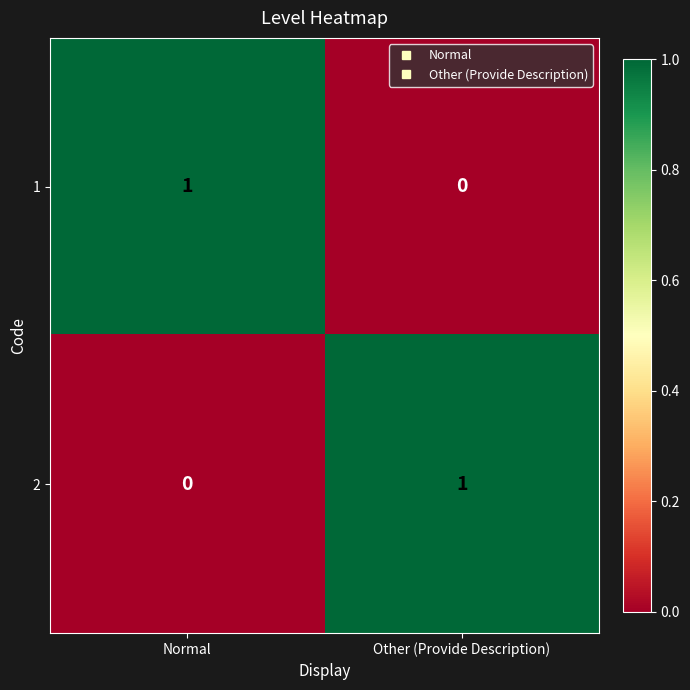

Count the number of data series in this chart.

2